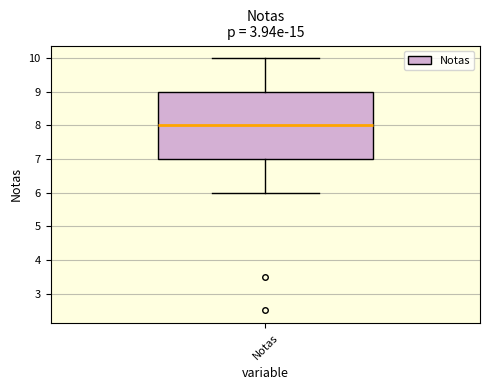

Transcribe this box plot: give where the median line is, the range the box spans, and where the two whiskers end, as read against the y-axis. The values are not printed on the chart, so give them approximately, as read against the axis.

median 8, box 7 to 9, whiskers 6 to 10